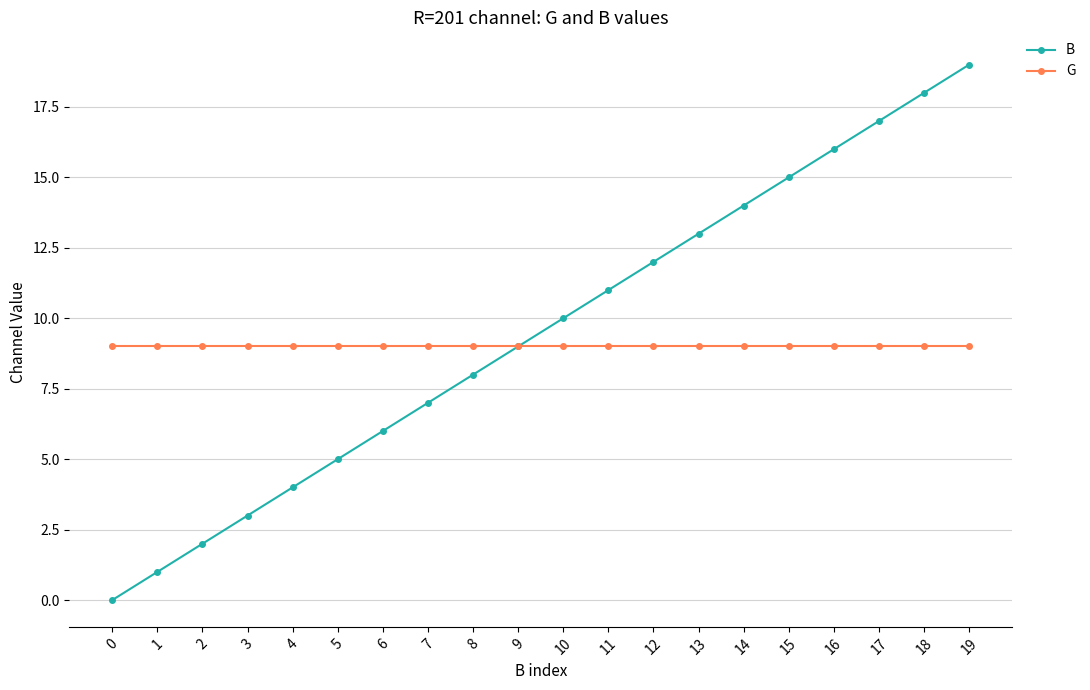

Does the chart have visible grid lines?

Yes